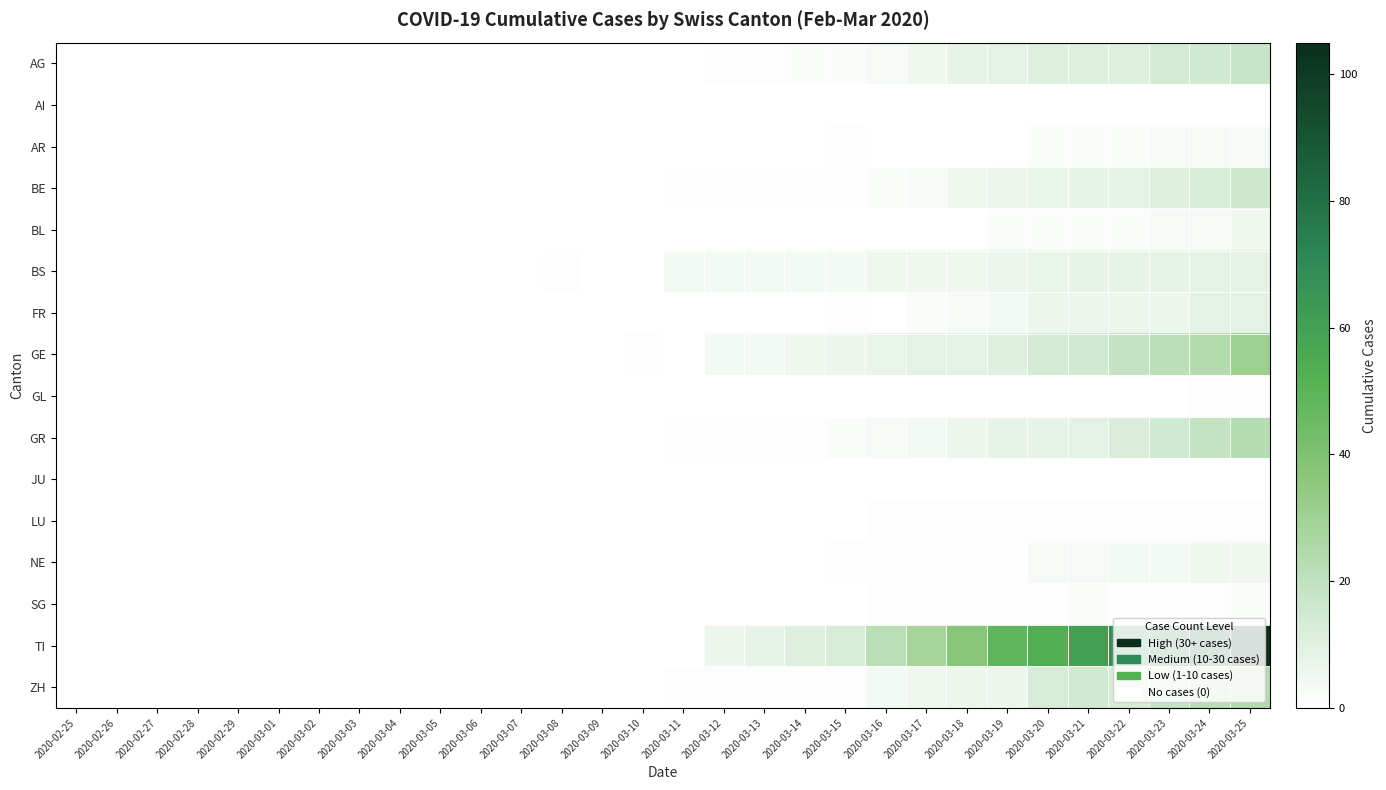

Between 2020-02-26 and 2020-03-25, which series saw the biggest shift?

TI